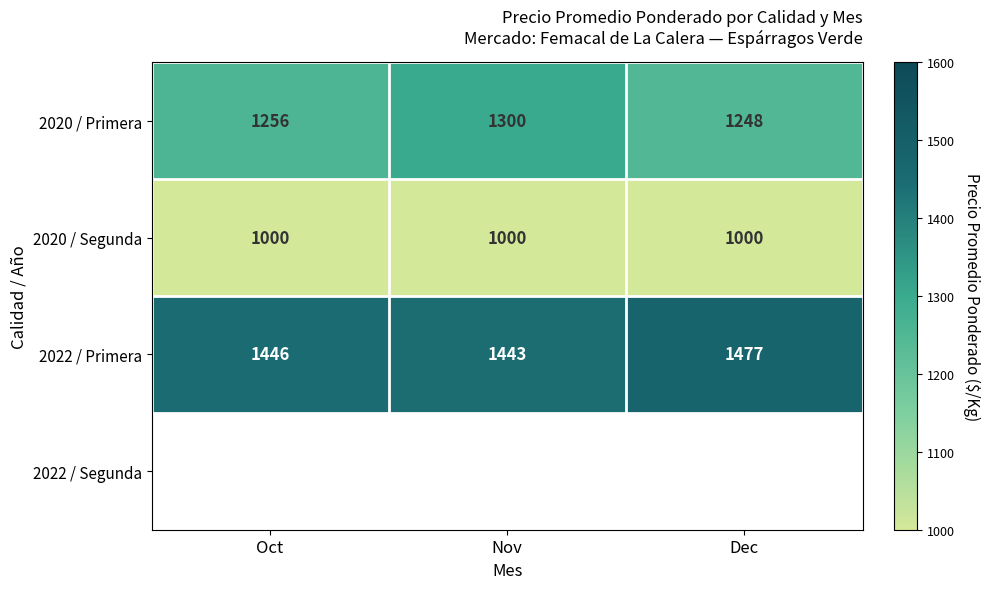

At which label is 2022 / Primera closest to 1460?

Oct